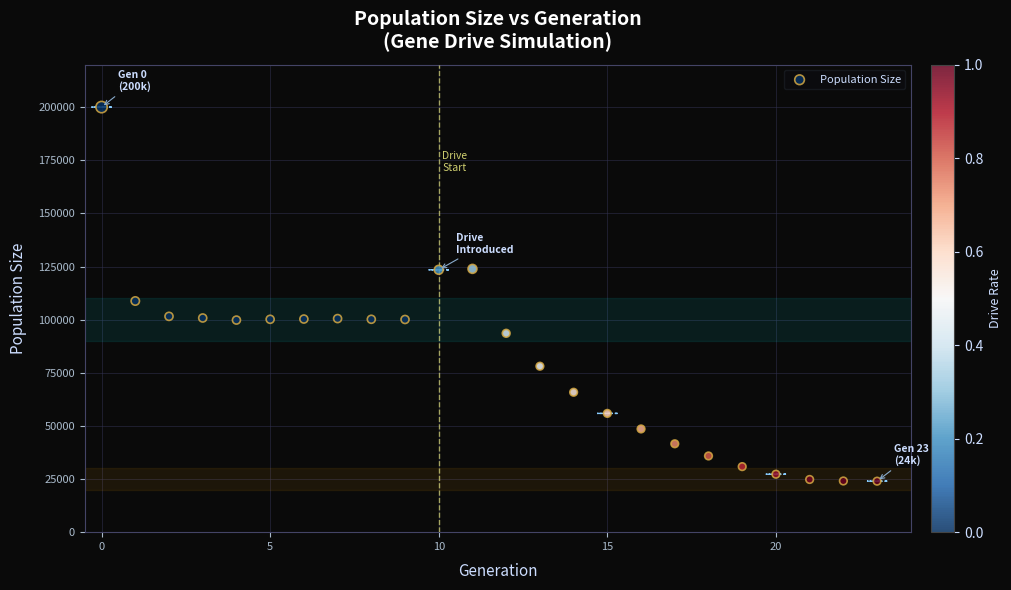

What Y value in the scatter plot is closest to 112023?

108784